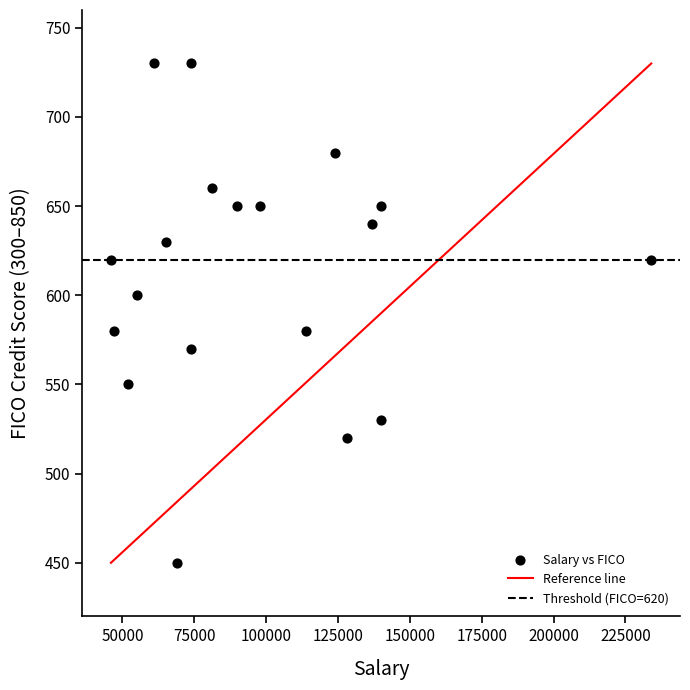

What is the range of Y values (max minus min)?

280